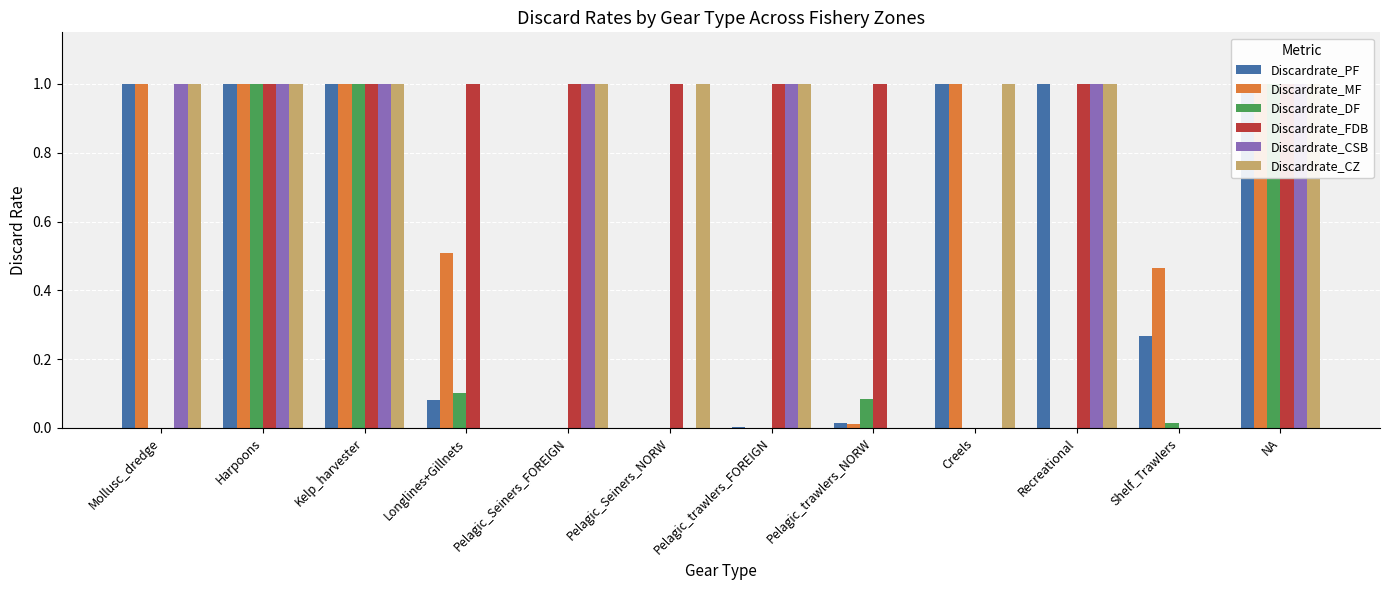

What is the total value across all series at Pelagic_trawlers_NORW?

1.1